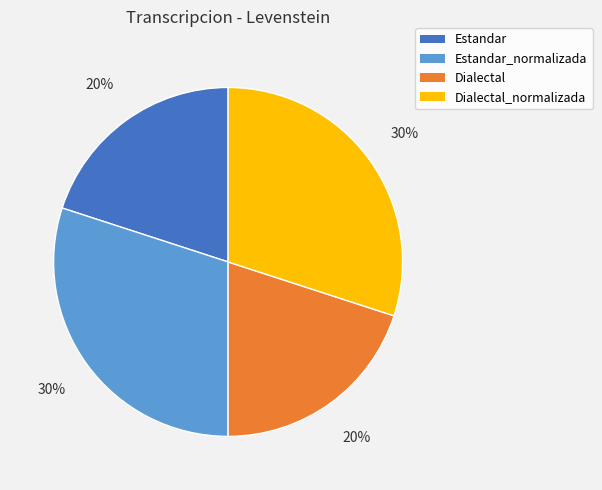

The Dialectal_normalizada slice represents 19% of the pie. True or false?

False